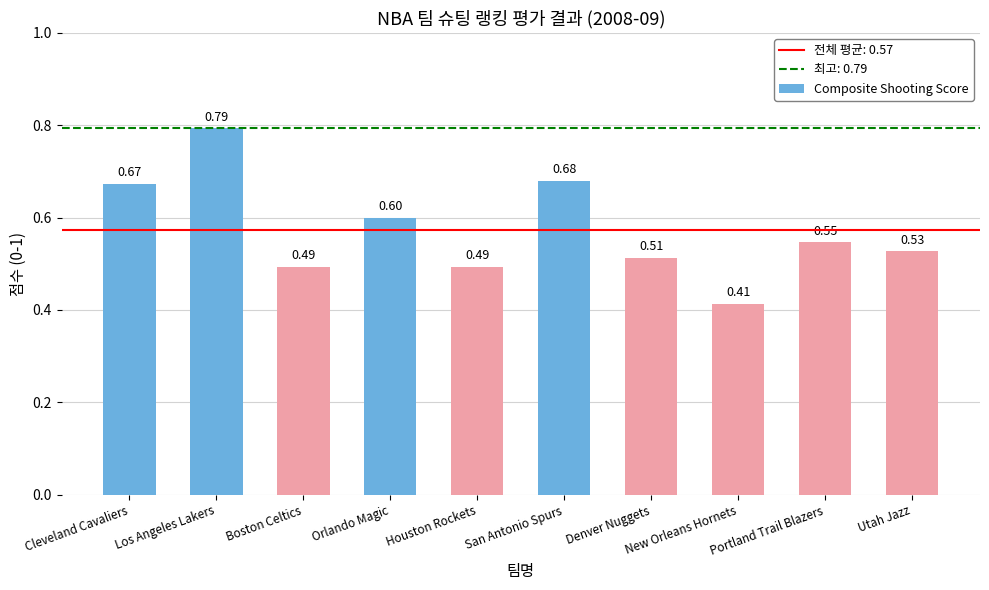

Which has a higher value, Cleveland Cavaliers or Portland Trail Blazers?

Cleveland Cavaliers